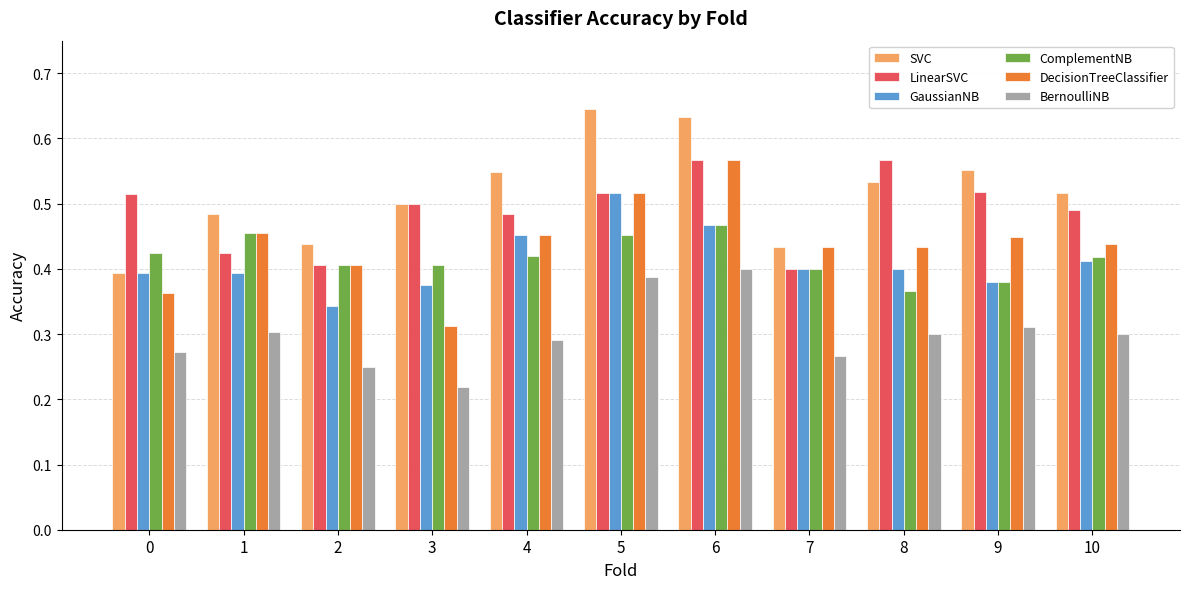

What is the difference between the SVC values at 5 and 3?

0.1